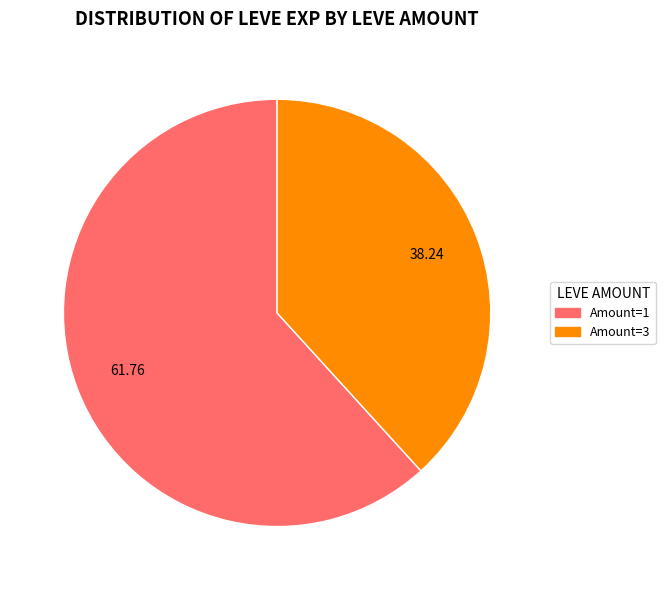

Is there any slice that represents more than half of the pie?

Yes